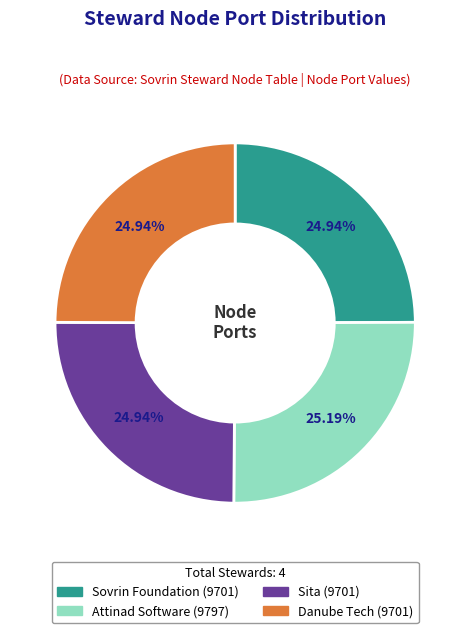

Combined, what portion of the pie is Sita and Attinad Software?

50.1%